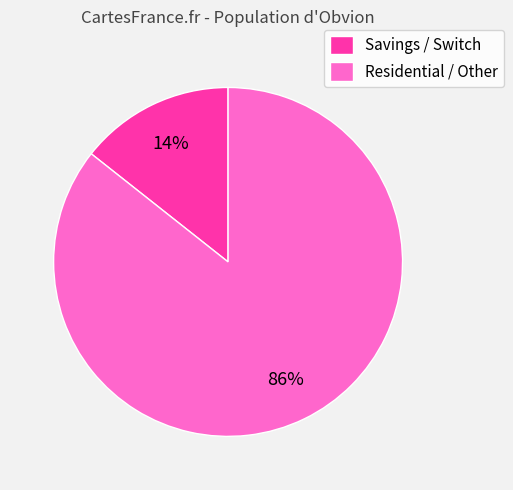

Do Savings / Switch and Residential / Other together represent more than half of the pie?

Yes